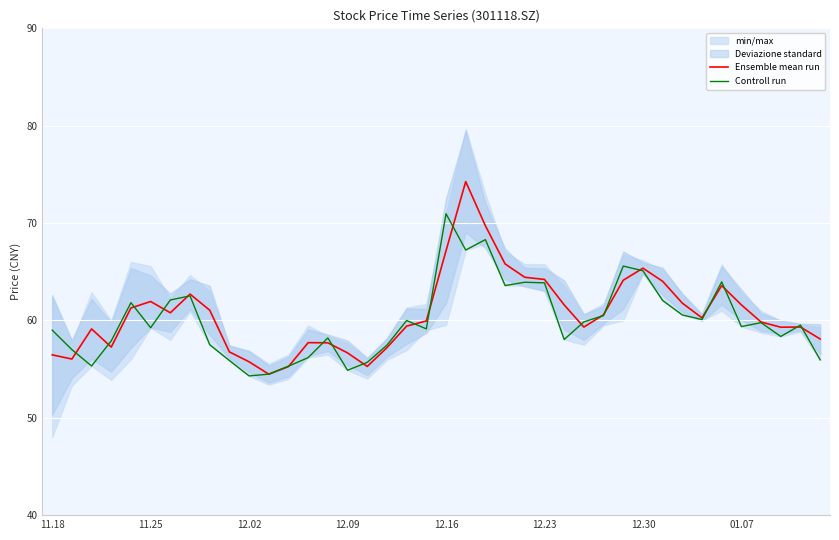

The value of Ensemble mean run at 34 is 63.6. True or false?

True